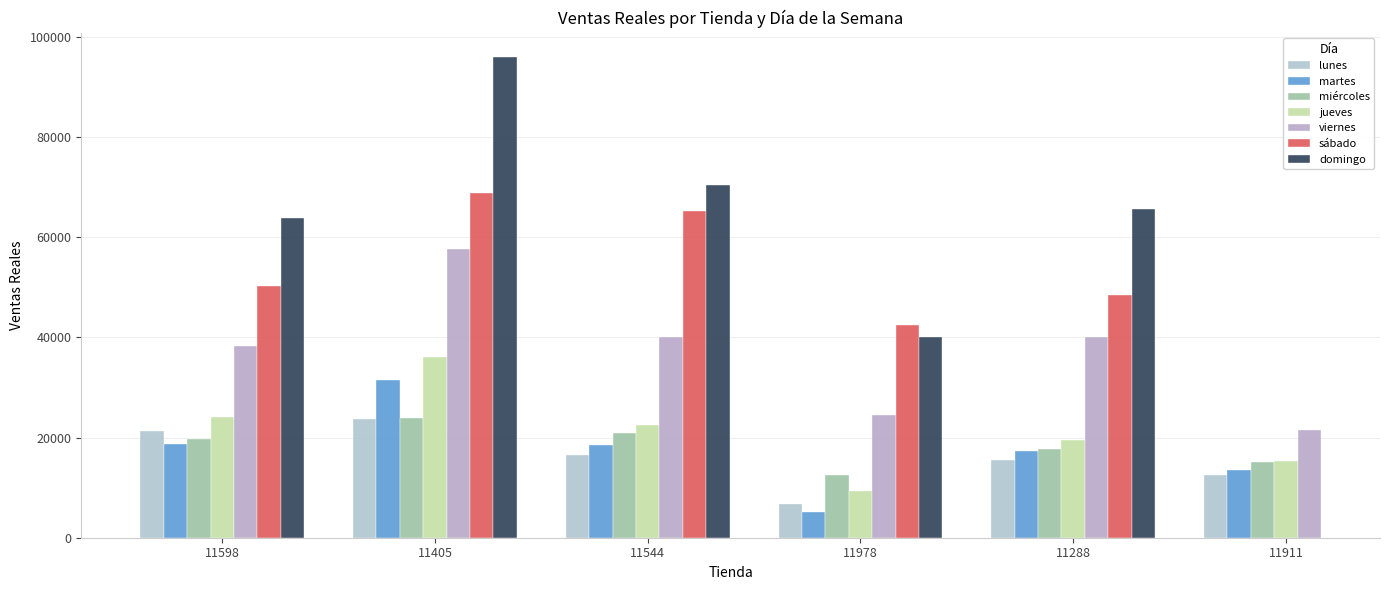

What position from the left is 11978?

4